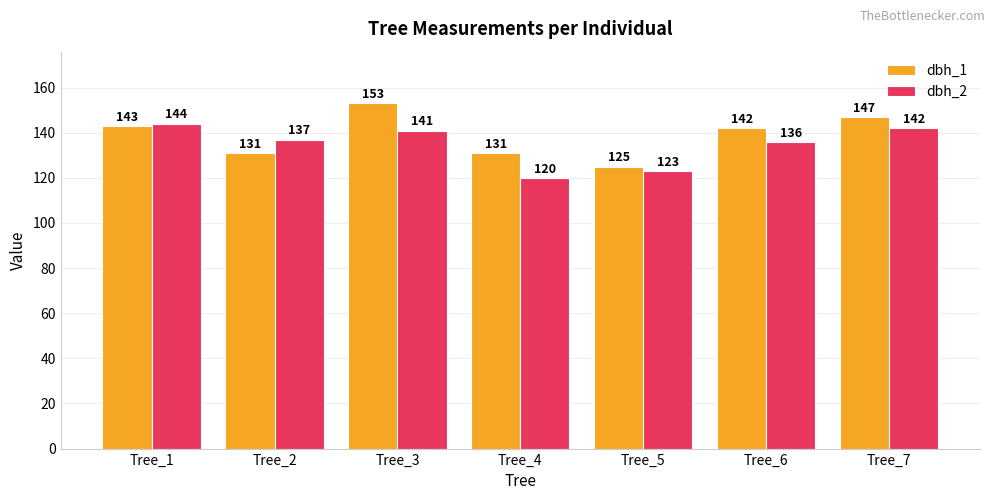

How many bars are there in total?

14